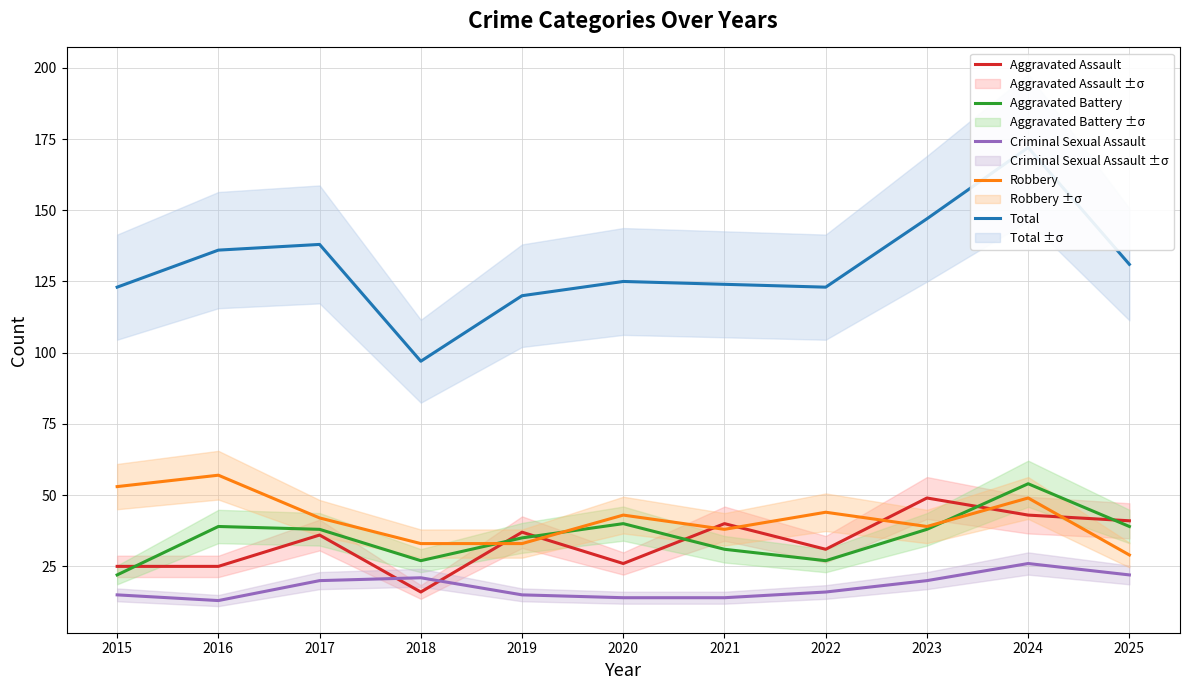

Reading left to right, what are all the values shown in this chart?

Aggravated Assault: 2015=25	2016=25	2017=36	2018=16	2019=37	2020=26	2021=40	2022=31	2023=49	2024=43	2025=41
Aggravated Battery: 2015=22	2016=39	2017=38	2018=27	2019=35	2020=40	2021=31	2022=27	2023=38	2024=54	2025=39
Criminal Sexual Assault: 2015=15	2016=13	2017=20	2018=21	2019=15	2020=14	2021=14	2022=16	2023=20	2024=26	2025=22
Robbery: 2015=53	2016=57	2017=42	2018=33	2019=33	2020=43	2021=38	2022=44	2023=39	2024=49	2025=29
Total: 2015=123	2016=136	2017=138	2018=97	2019=120	2020=125	2021=124	2022=123	2023=147	2024=172	2025=131